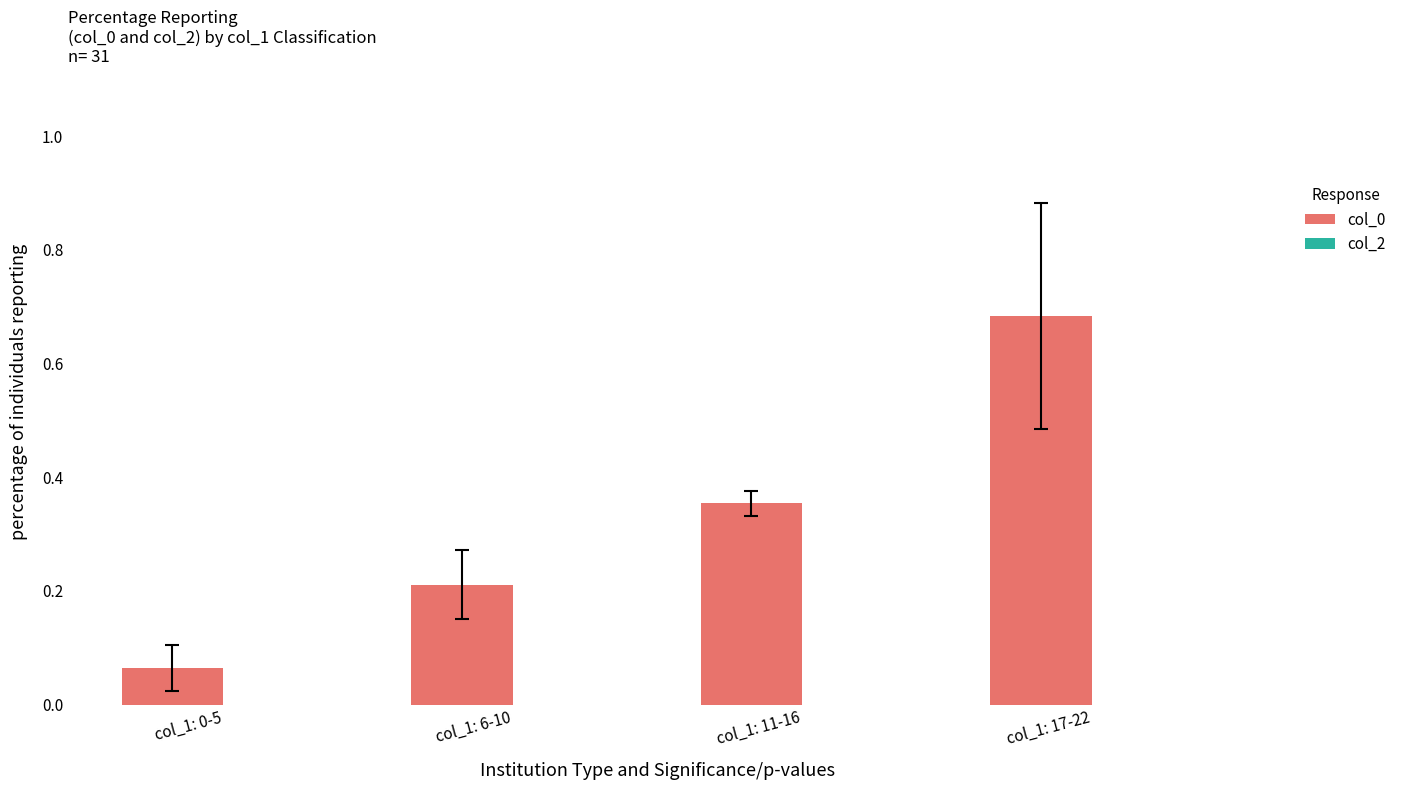

List the labels in order of value, smallest first.

col_1: 0-5, col_1: 6-10, col_1: 11-16, col_1: 17-22